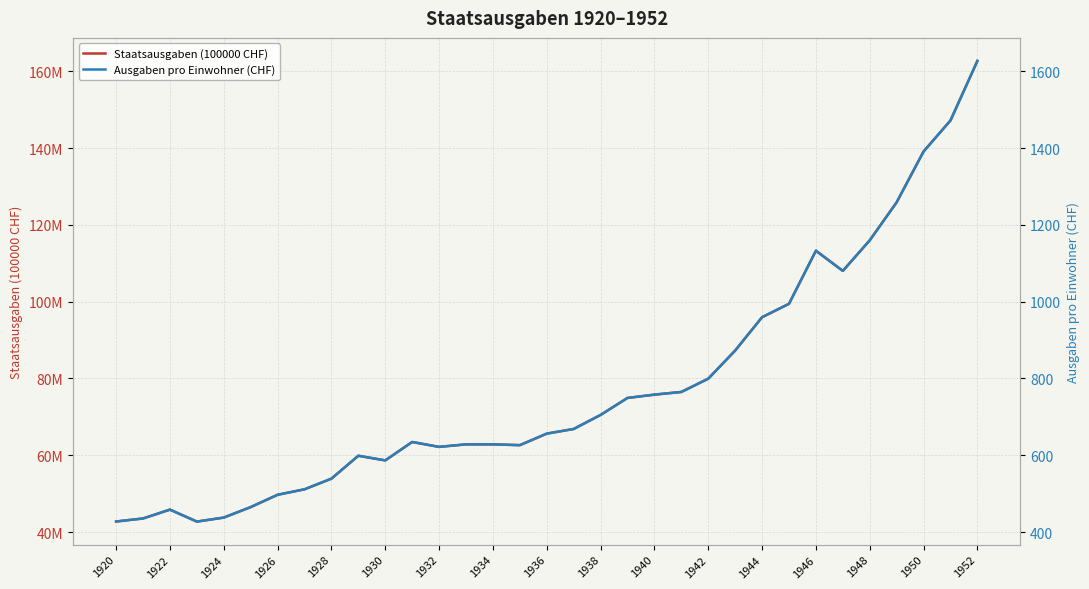

Is this an area chart (filled region under the line)?

No